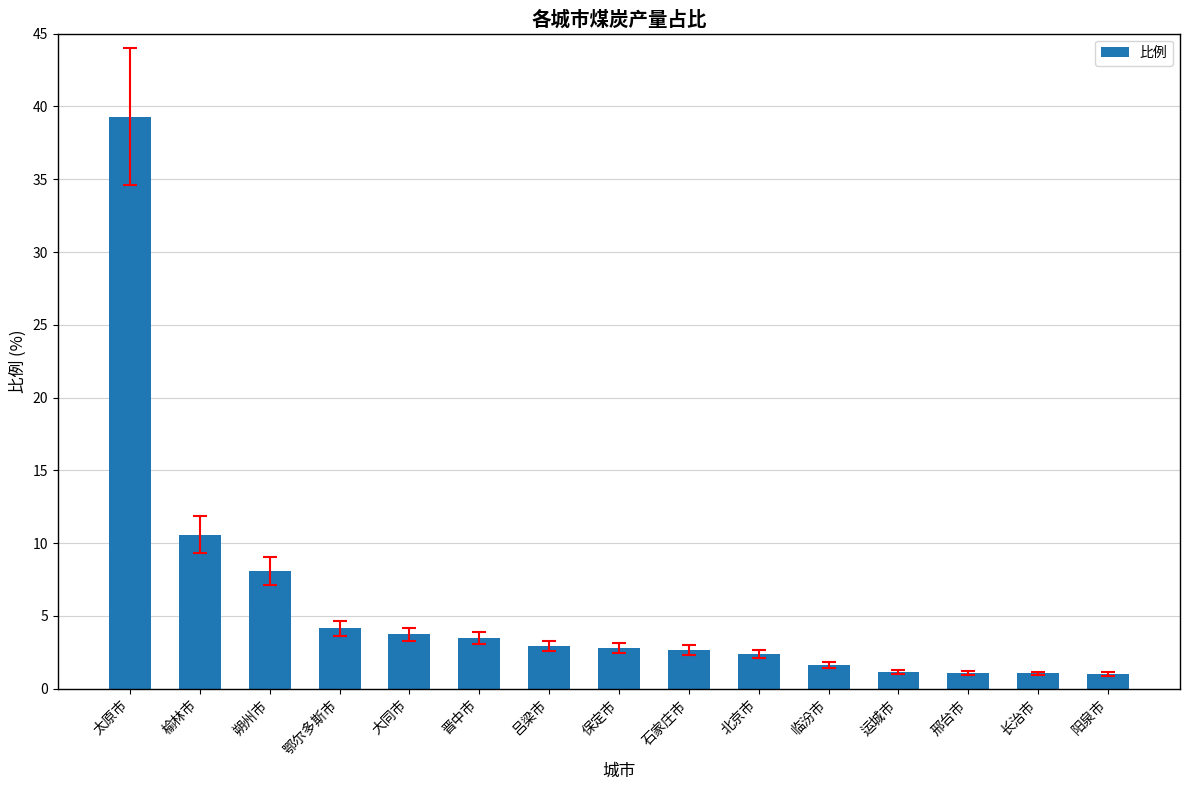

Does the chart contain stacked bars?

No